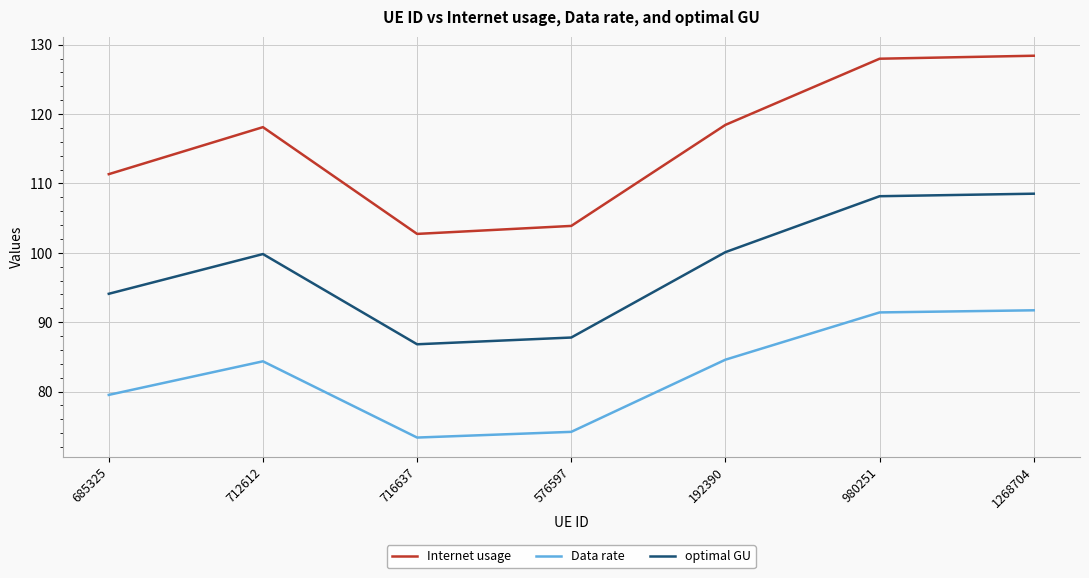

Rank the series at 712612 from lowest to highest value.

Data rate, optimal GU, Internet usage